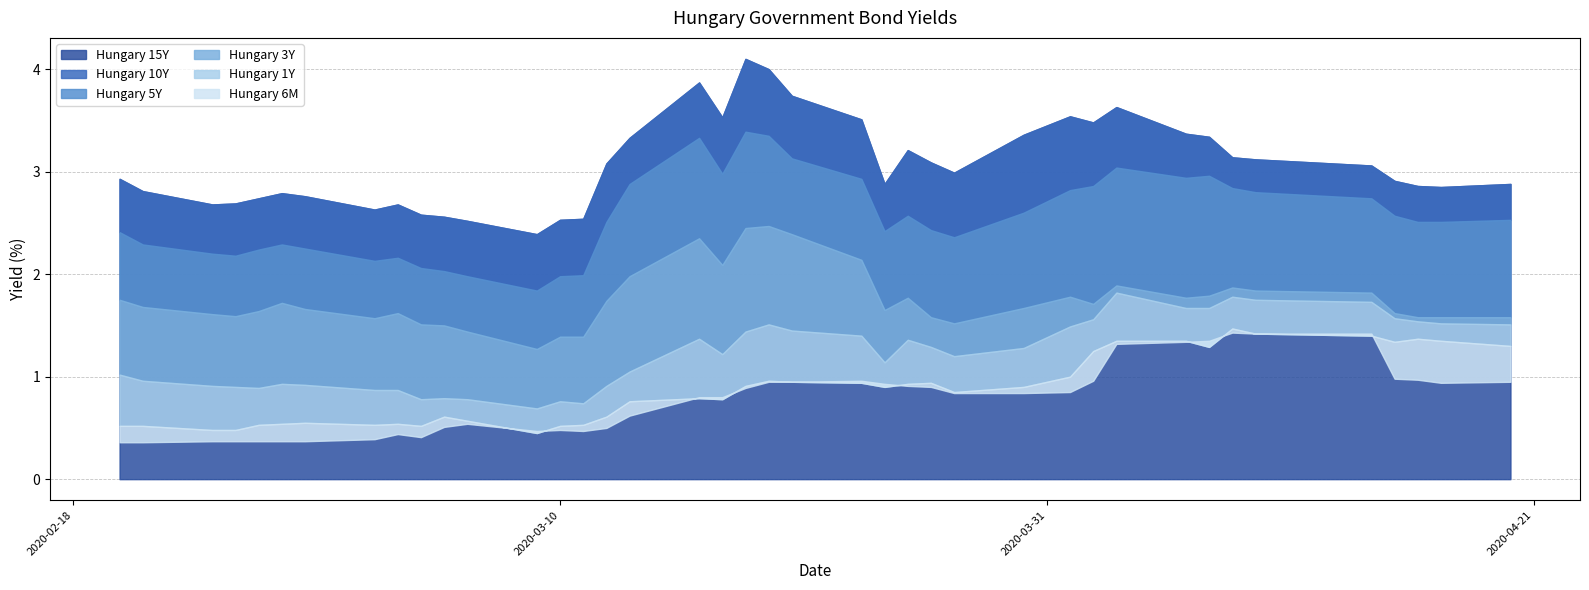

At which category does Hungary 5Y reach its first local valley?

3